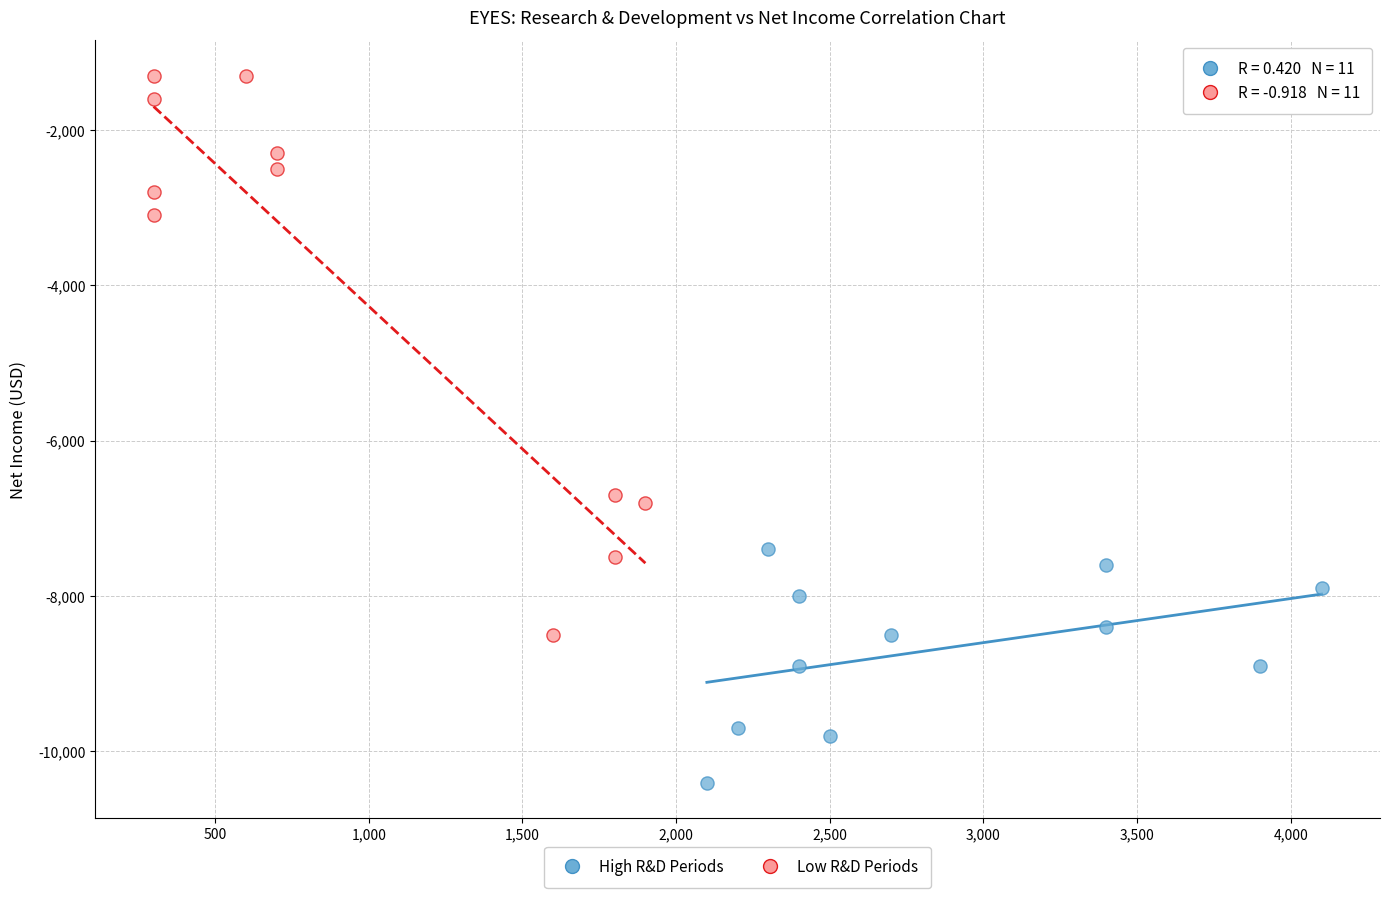

Which series contains the lowest Y value?

High R&D Periods